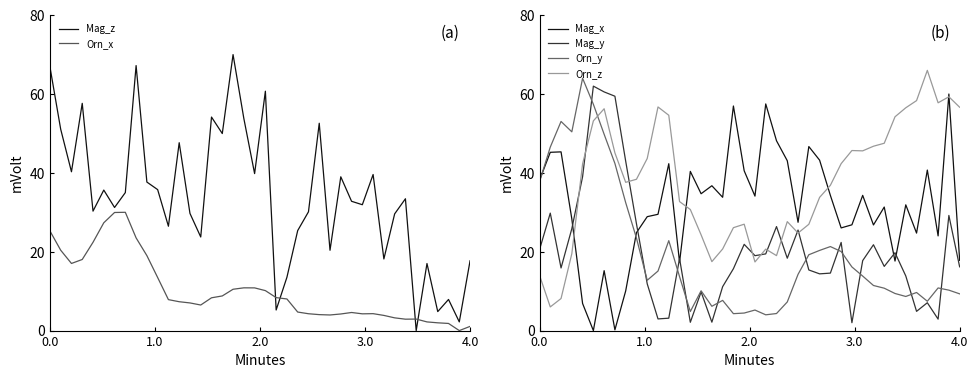

How many intersections are there between Orn_z and Orn_y?

1